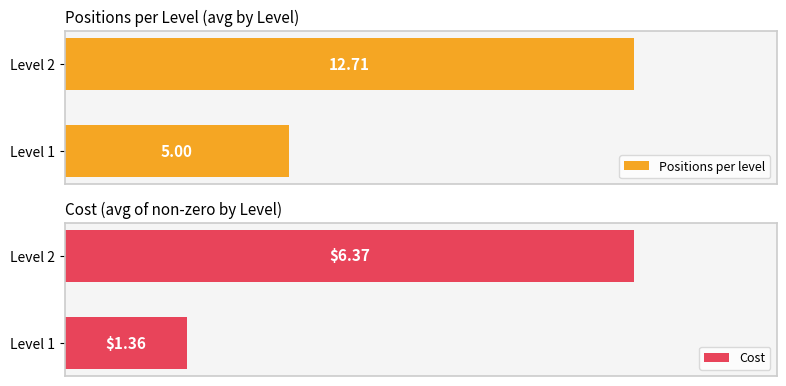

List the labels in order of Cost value, largest first.

Level 2, Level 1